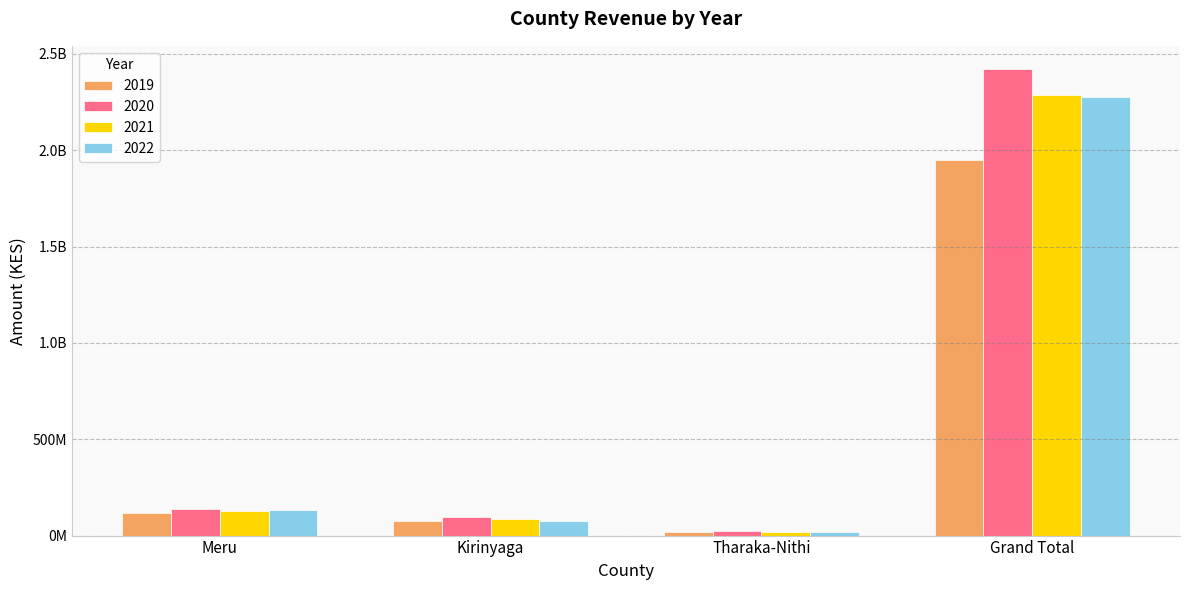

Are the bars grouped side by side (vs. stacked)?

Yes